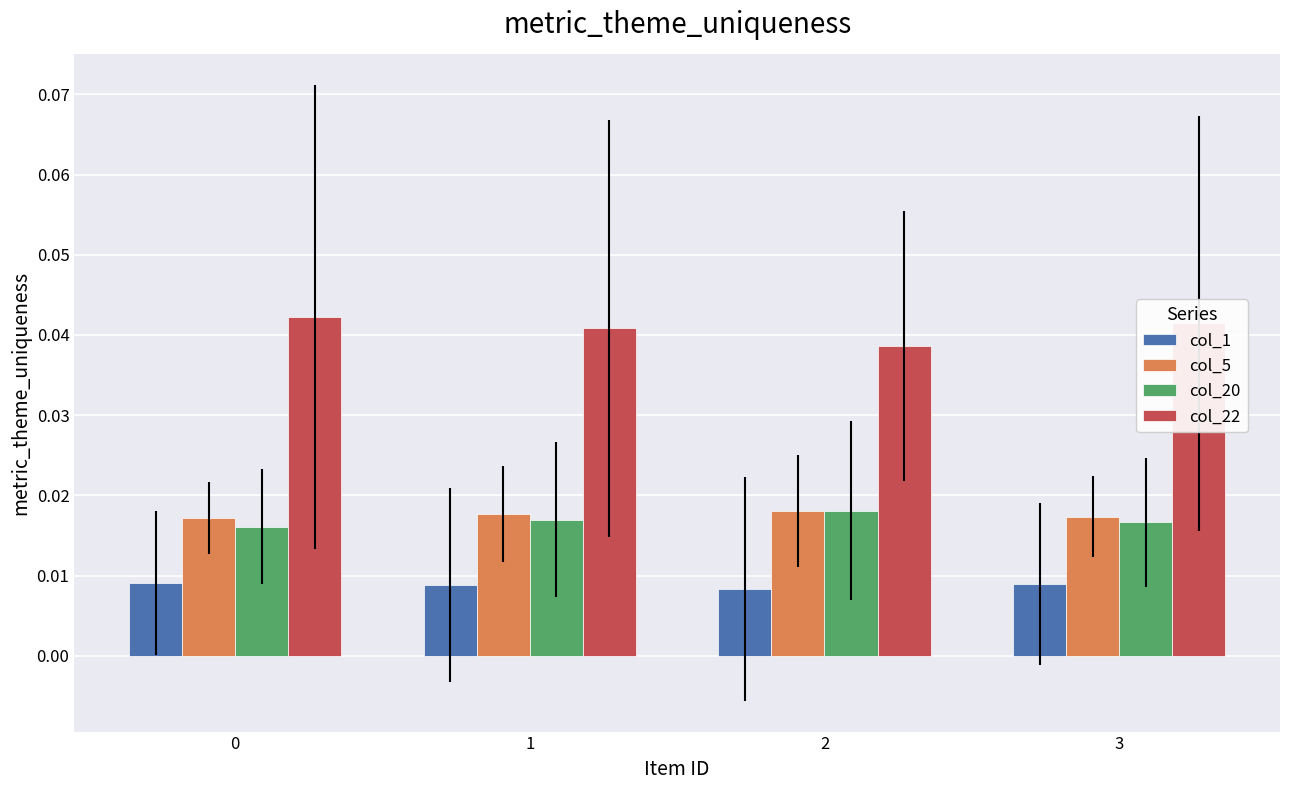

How many series are shown in this chart?

4